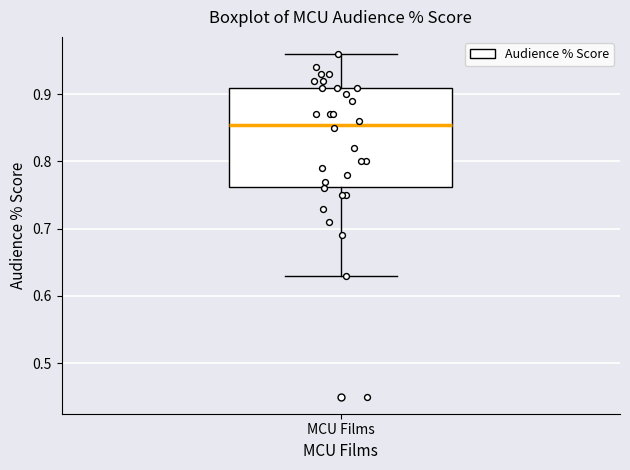

Transcribe this box plot: give where the median line is, the range the box spans, and where the two whiskers end, as read against the y-axis. The values are not printed on the chart, so give them approximately, as read against the axis.

median 0.86, box 0.76 to 0.91, whiskers 0.63 to 0.96